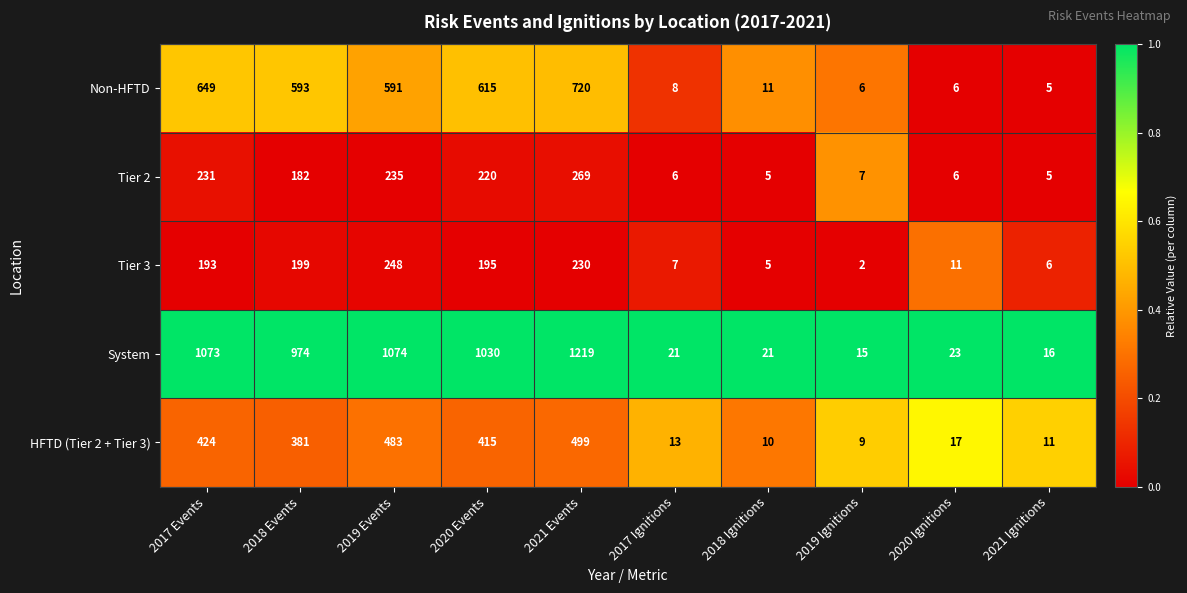

What is the total value across all series at 2017 Events?

2570